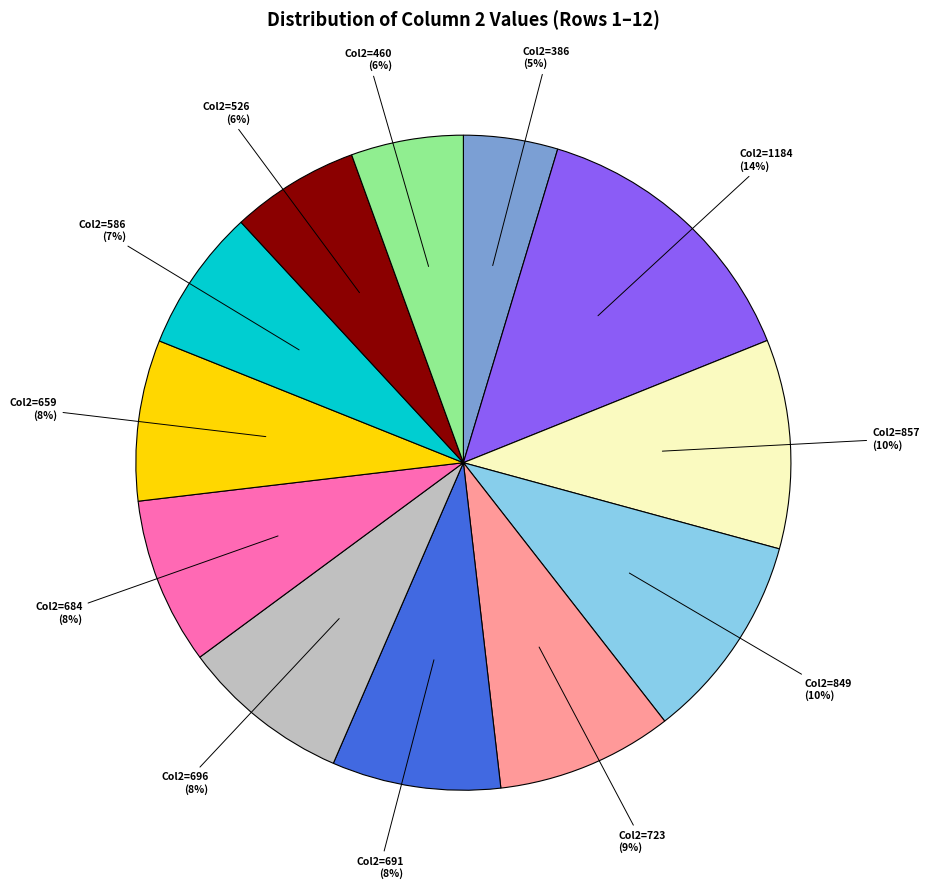

To the nearest percent, what percentage of the pie is Col2=849 (10%)?

10%